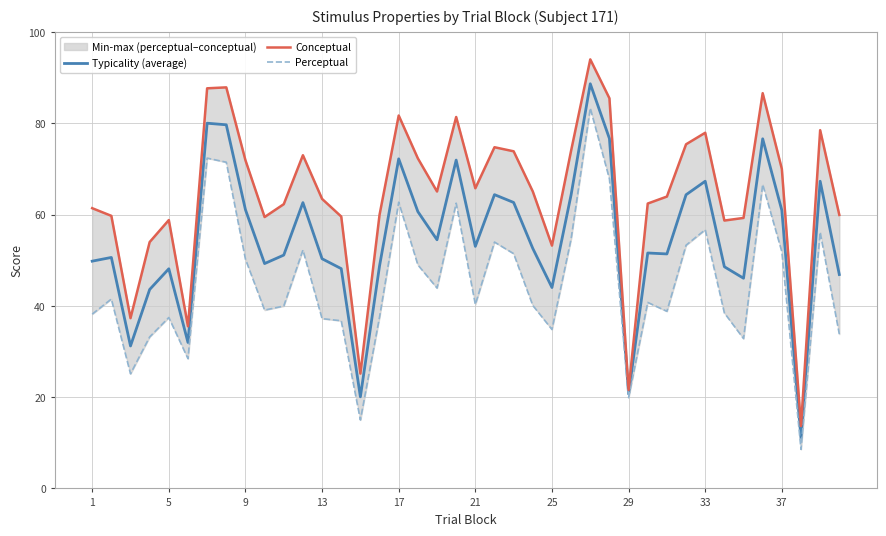

Which series has the largest total across all categories?

Conceptual